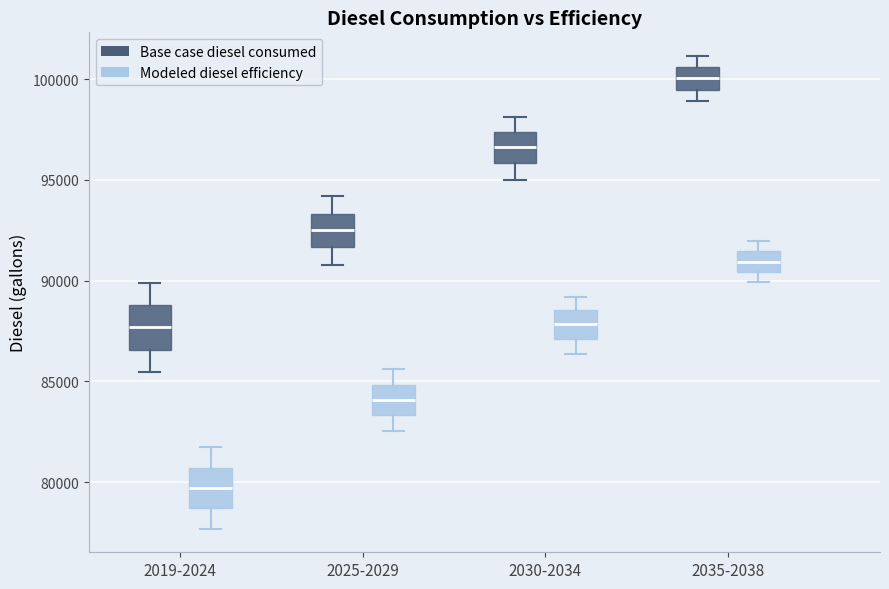

Which box has the highest median line?

2035-2038 (Base case diesel consumed)